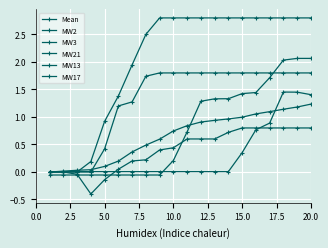

How many series are shown in this chart?

6